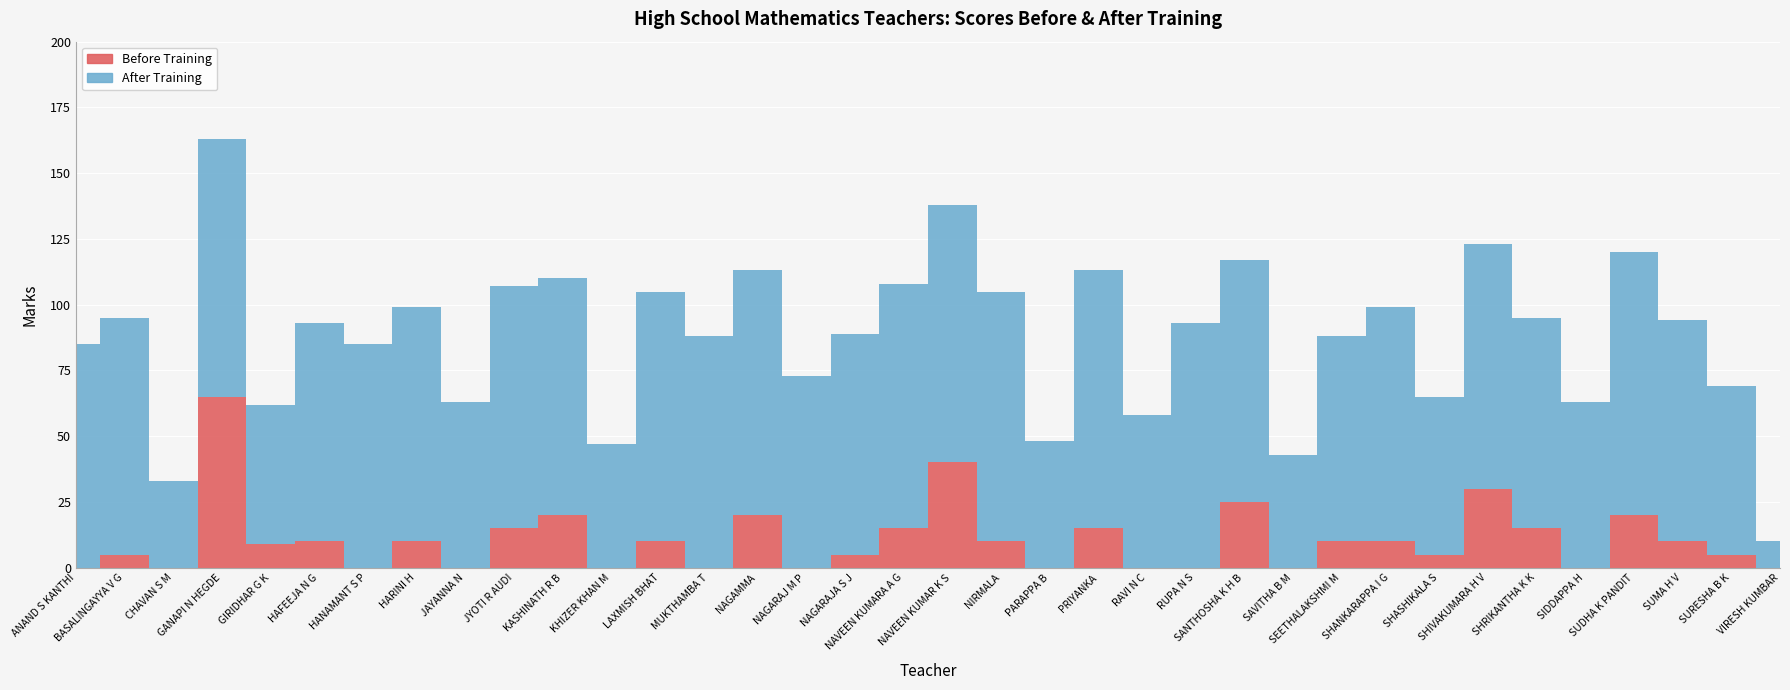

Reading left to right, list all the values displayed in this chart.

Before Training: ANAND S KANTHI=0	BASALINGAYYA V G=5	CHAVAN S M=0	GANAPI N HEGDE=65	GIRIDHAR G K=9	HAFEEJA N G=10	HANAMANT S P=0	HARINI H=10	JAYANNA N=0	JYOTI R AUDI=15	KASHINATH R B=20	KHIZER KHAN M=0	LAXMISH BHAT=10	MUKTHAMBA T=0	NAGAMMA=20	NAGARAJ M P=0	NAGARAJA S J=5	NAVEEN KUMARA A G=15	NAVEEN KUMAR K S=40	NIRMALA=10	PARAPPA B=0	PRIYANKA=15	RAVI N C=0	RUPA N S=0	SANTHOSHA K H B=25	SAVITHA B M=0	SEETHALAKSHMI M=10	SHANKARAPPA I G=10	SHASHIKALA S=5	SHIVAKUMARA H V=30	SHRIKANTHA K K=15	SIDDAPPA H=0	SUDHA K PANDIT=20	SUMA H V=10	SURESHA B K=5	VIRESH KUMBAR=0
After Training: ANAND S KANTHI=85	BASALINGAYYA V G=90	CHAVAN S M=33	GANAPI N HEGDE=98	GIRIDHAR G K=53	HAFEEJA N G=83	HANAMANT S P=85	HARINI H=89	JAYANNA N=63	JYOTI R AUDI=92	KASHINATH R B=90	KHIZER KHAN M=47	LAXMISH BHAT=95	MUKTHAMBA T=88	NAGAMMA=93	NAGARAJ M P=73	NAGARAJA S J=84	NAVEEN KUMARA A G=93	NAVEEN KUMAR K S=98	NIRMALA=95	PARAPPA B=48	PRIYANKA=98	RAVI N C=58	RUPA N S=93	SANTHOSHA K H B=92	SAVITHA B M=43	SEETHALAKSHMI M=78	SHANKARAPPA I G=89	SHASHIKALA S=60	SHIVAKUMARA H V=93	SHRIKANTHA K K=80	SIDDAPPA H=63	SUDHA K PANDIT=100	SUMA H V=84	SURESHA B K=64	VIRESH KUMBAR=10